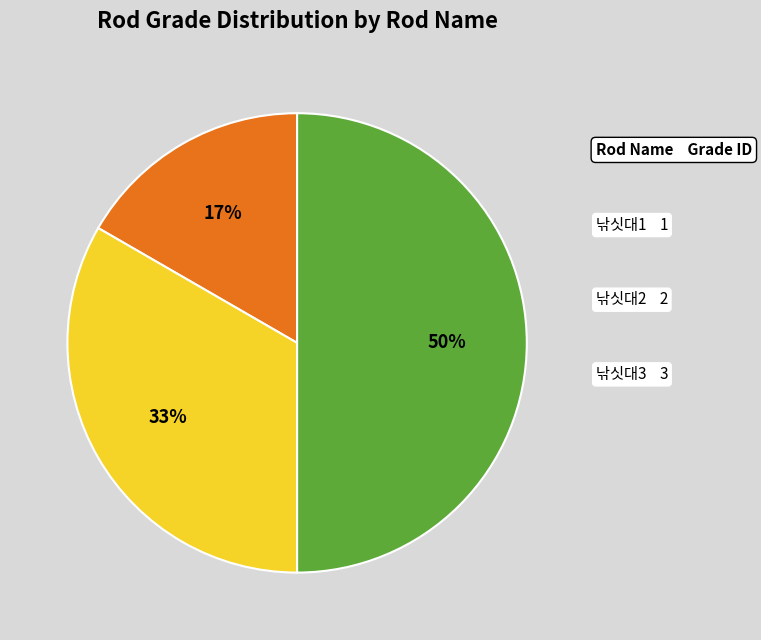

What is the smallest slice in the pie chart?

낚싯대1